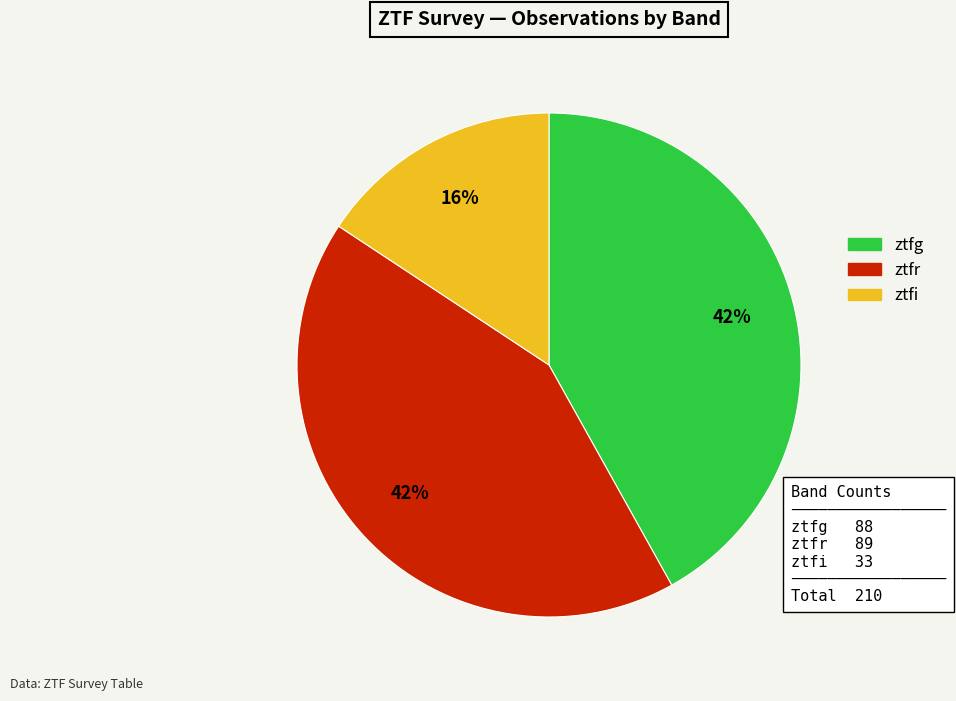

Approximately how many times larger is the value at ztfi compared to ztfr?

0.4